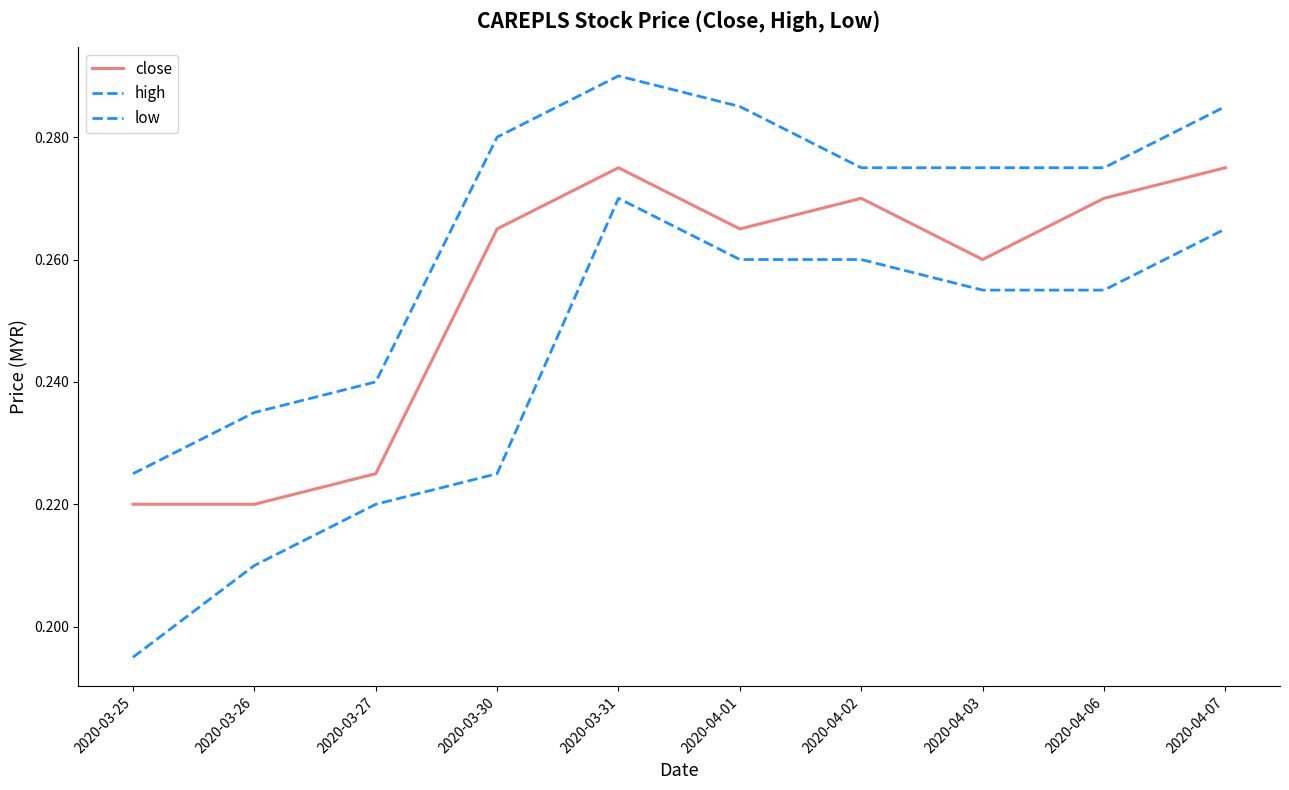

Does the chart have visible grid lines?

No